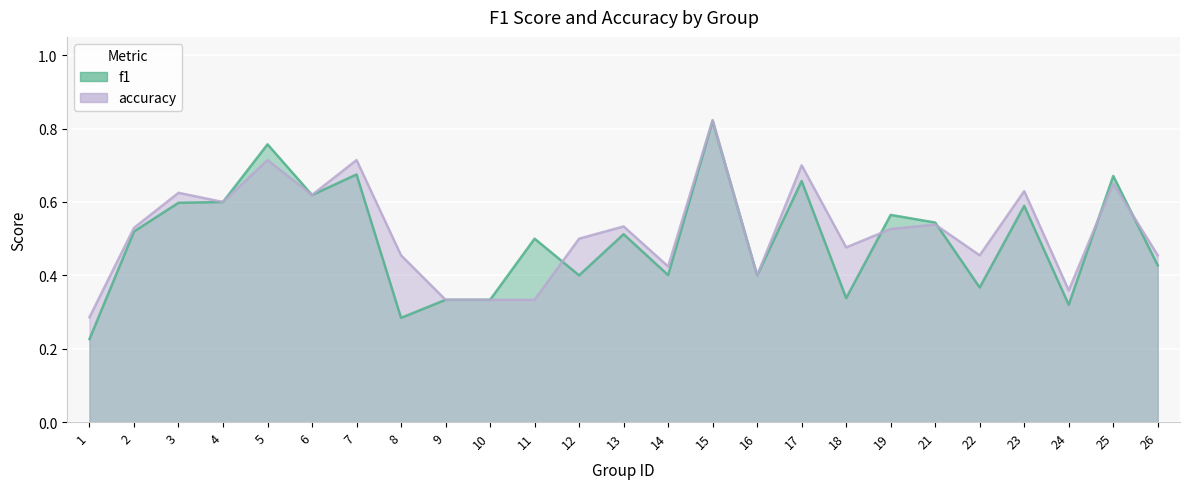

At how many categories does at least one series exceed 0?

25